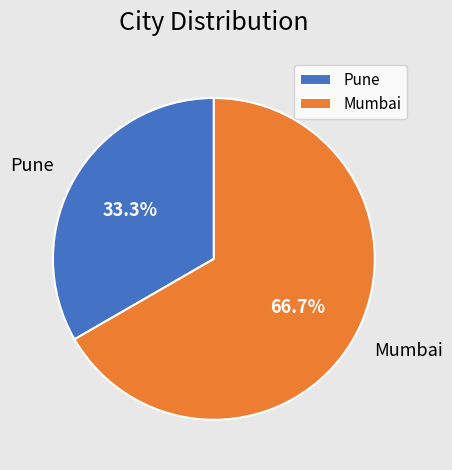

What percentage is the Pune slice, to the nearest percent?

33%